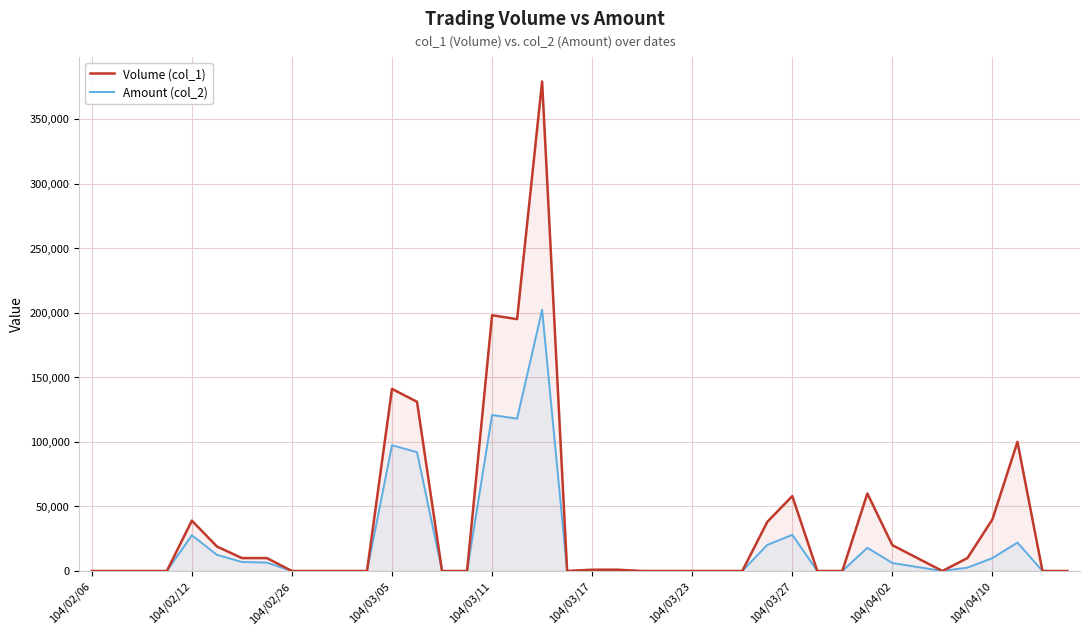

What is the greatest value displayed?

379000